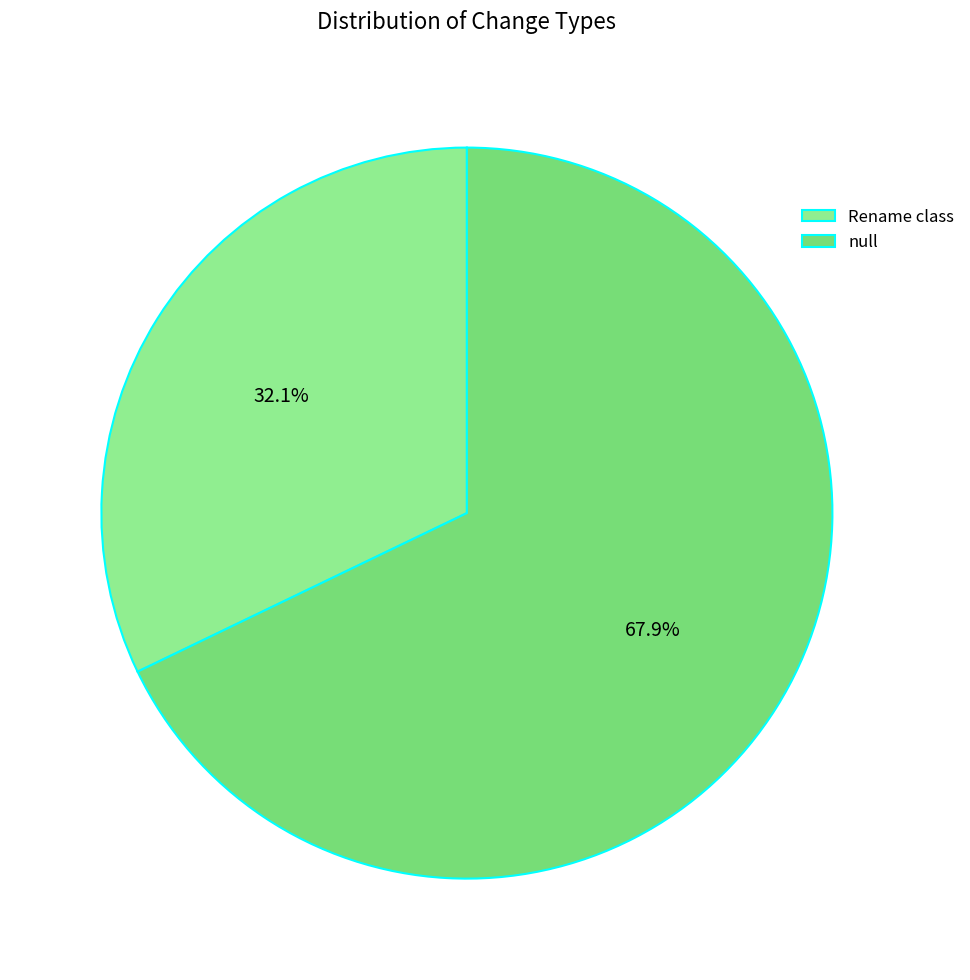

Between Rename class and null, which is larger?

null